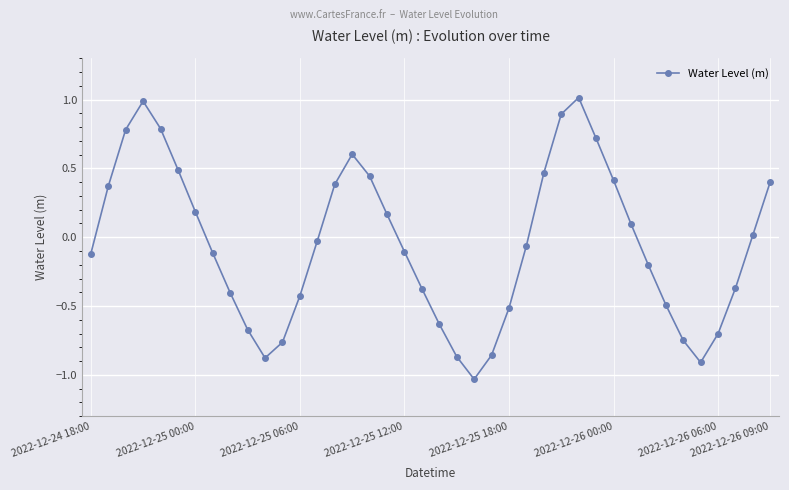

What is the maximum value shown in the chart?

1.0